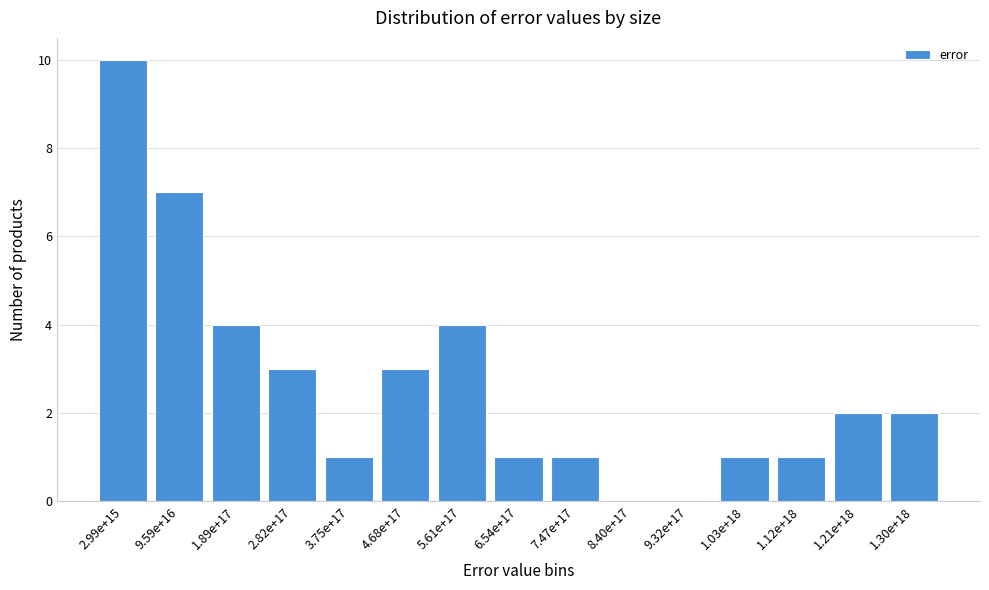

Reading right to left, transcribe all the data shown in this chart.

1.30e+18=2	1.21e+18=2	1.12e+18=1	1.03e+18=1	9.32e+17=0	8.40e+17=0	7.47e+17=1	6.54e+17=1	5.61e+17=4	4.68e+17=3	3.75e+17=1	2.82e+17=3	1.89e+17=4	9.59e+16=7	2.99e+15=10